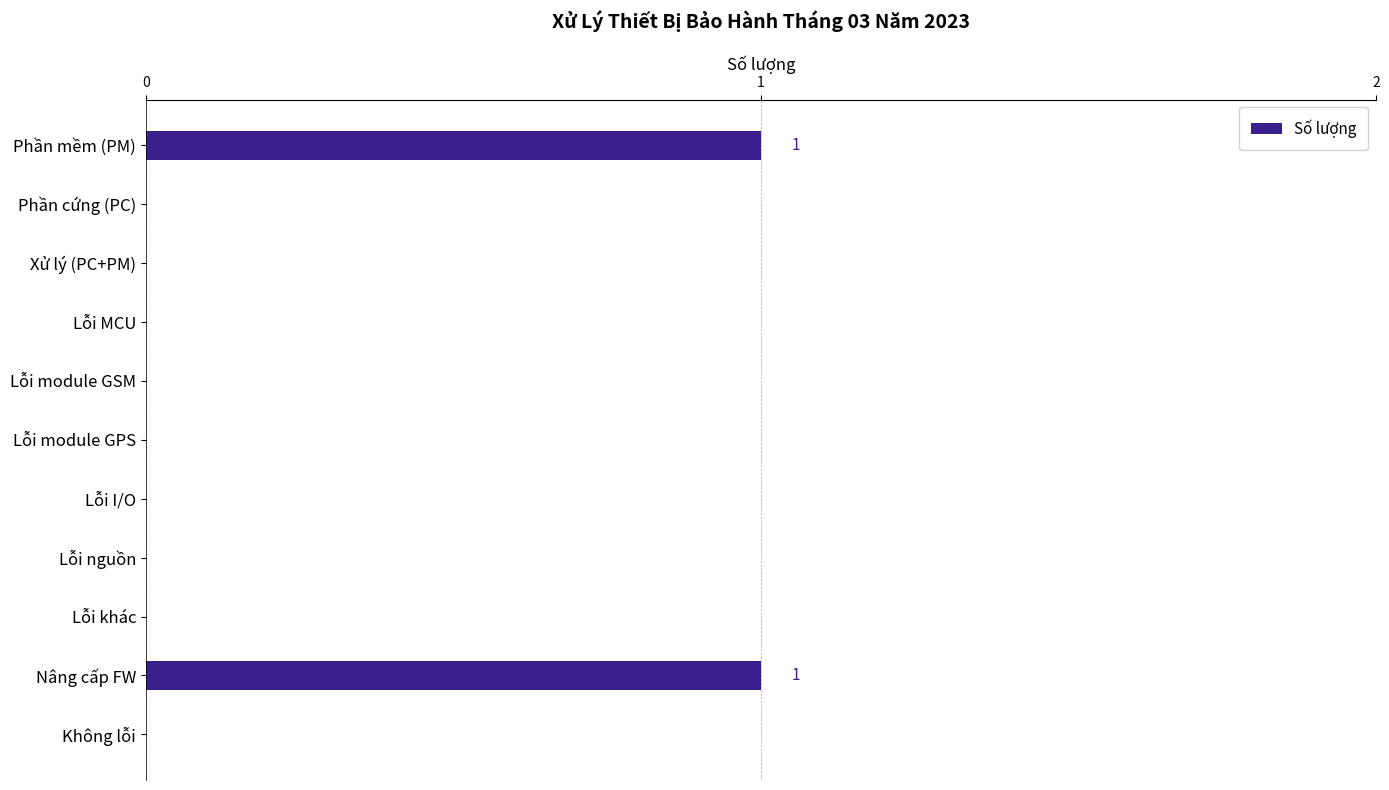

What is the change in value from Lỗi I/O to Nâng cấp FW?

+1